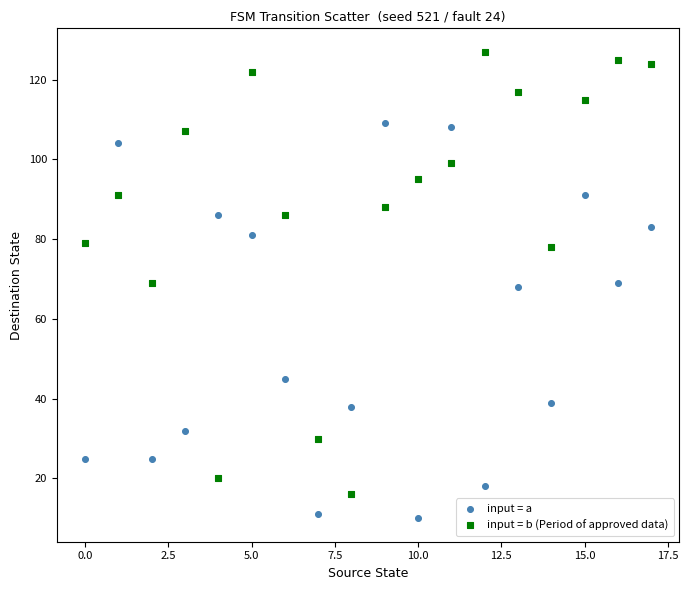

Which series has the largest Y range (max minus min)?

input = b (Period of approved data)